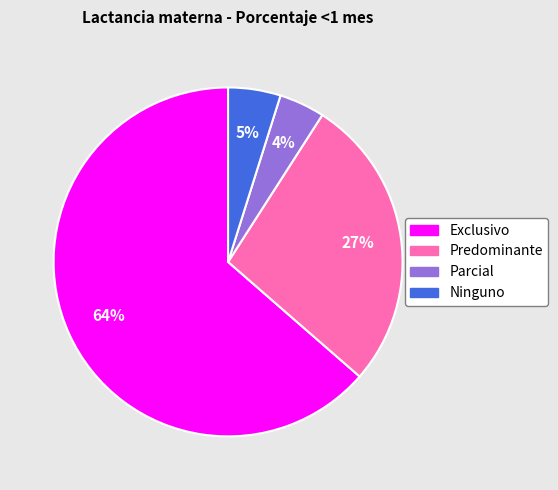

How many slices are in this pie chart?

4